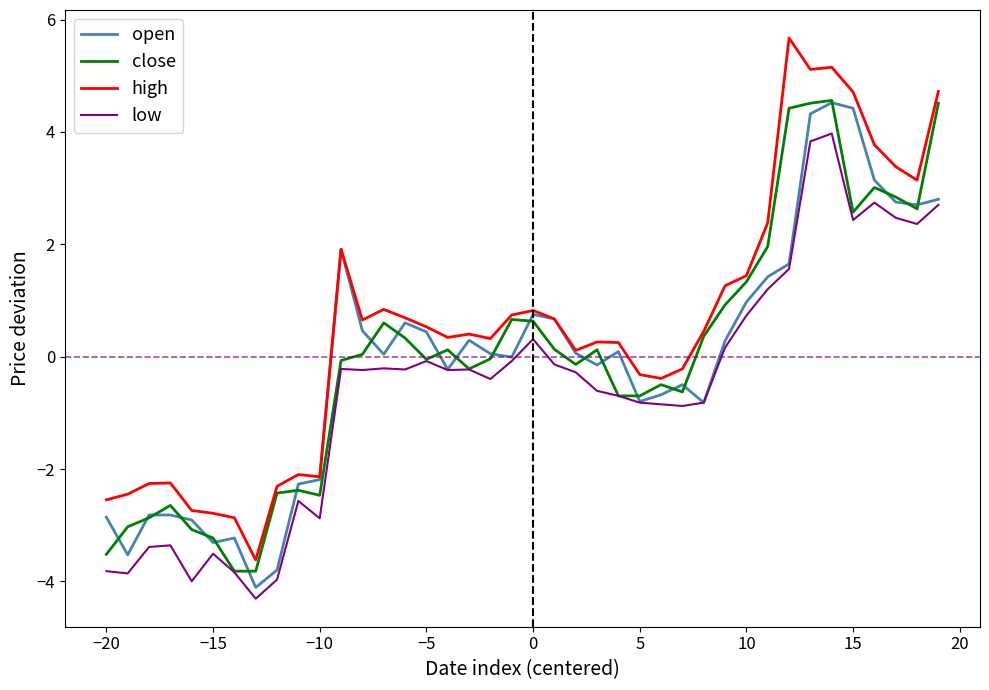

Which series has the largest range (max minus min)?

high